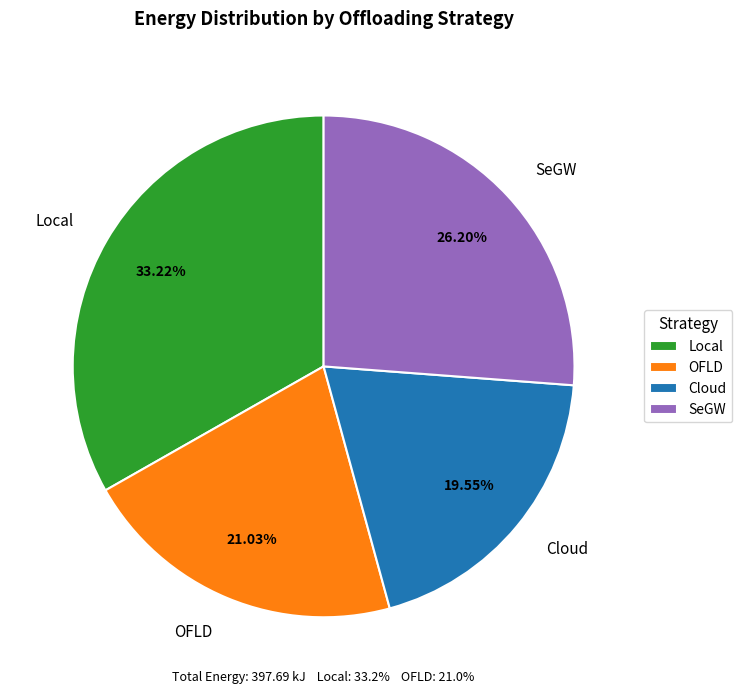

To the nearest percent, what is the average slice percentage?

25%